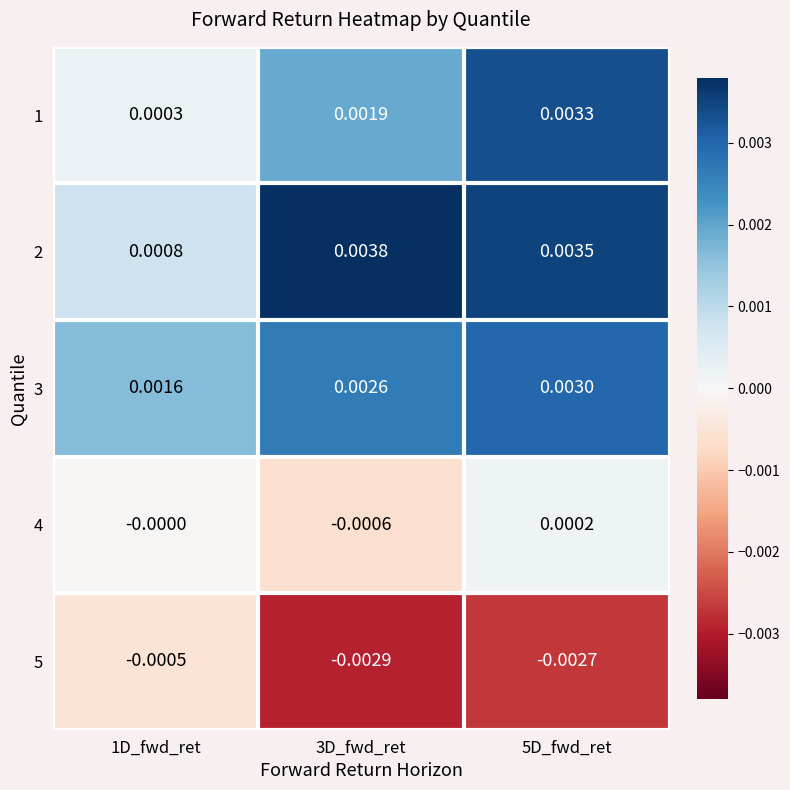

List the series in order of their peak value, lowest first.

5, 4, 3, 1, 2